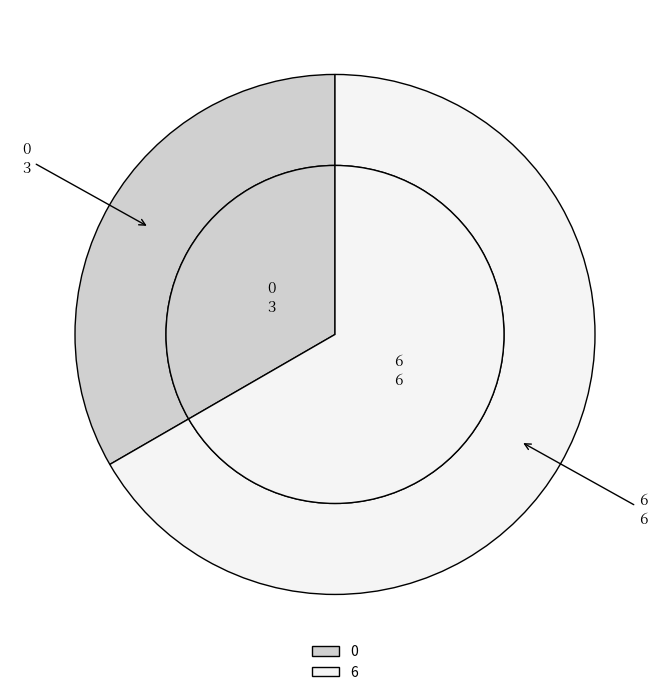

Do 0 and 6 together represent more than half of the pie?

Yes